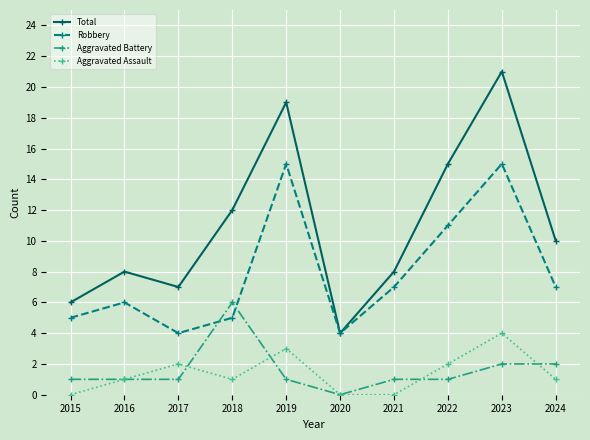

How many categories are shown in the chart?

10